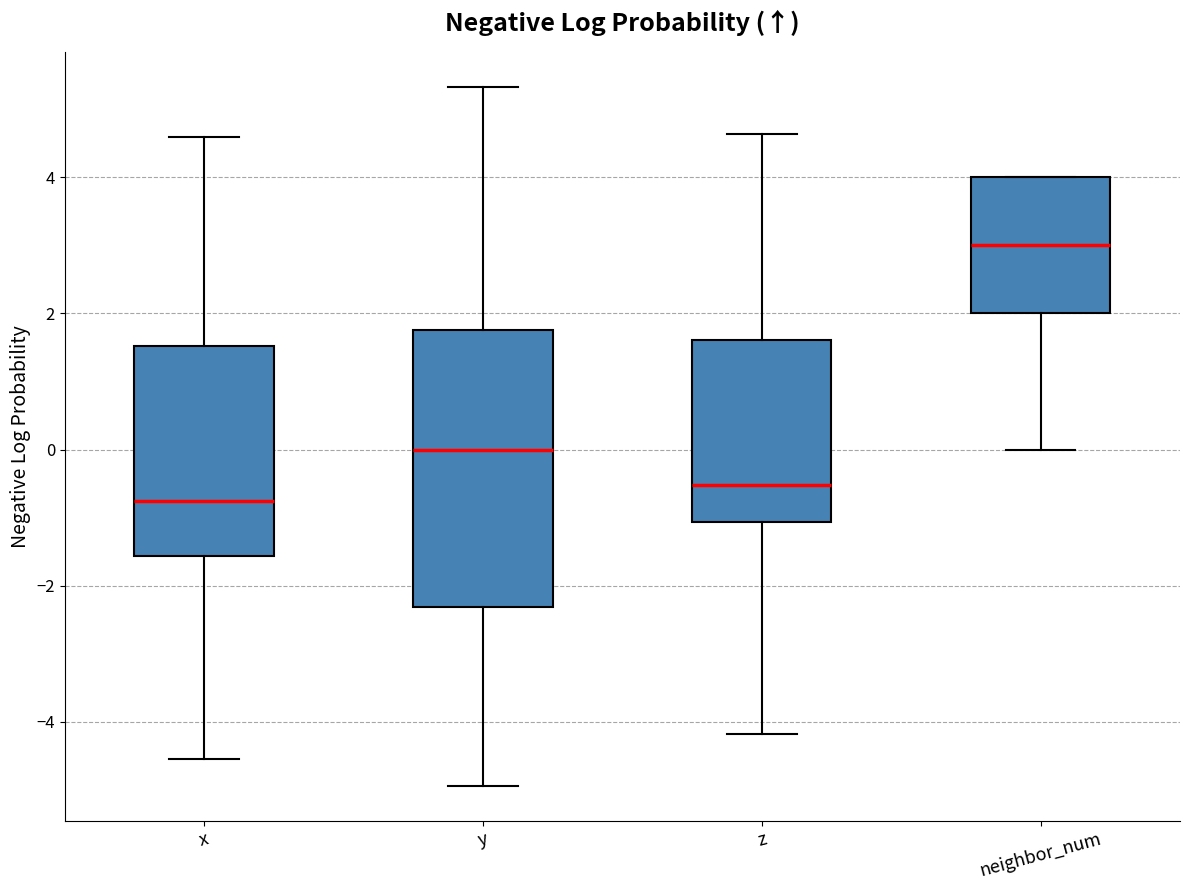

Which box is the tallest, from its lower edge to its upper edge?

y